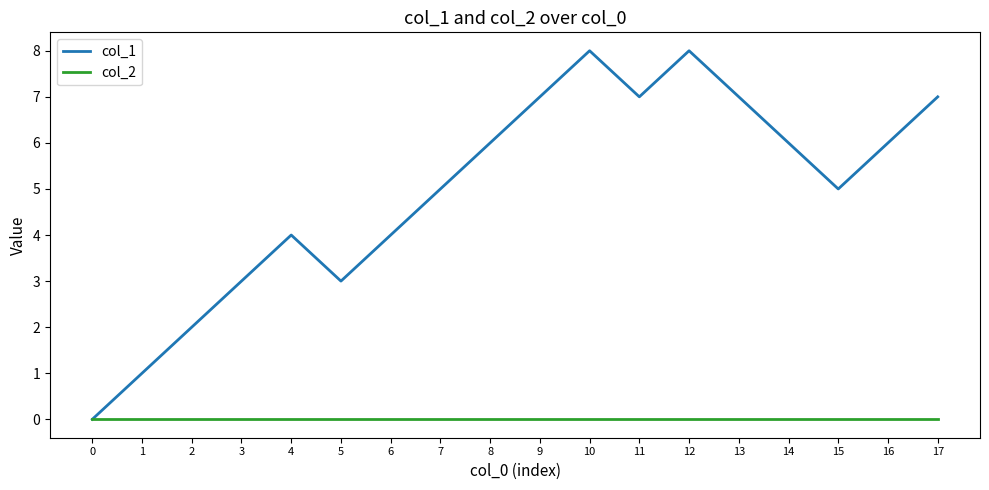

True or false: col_1 has more than 1 interior local peaks.

True